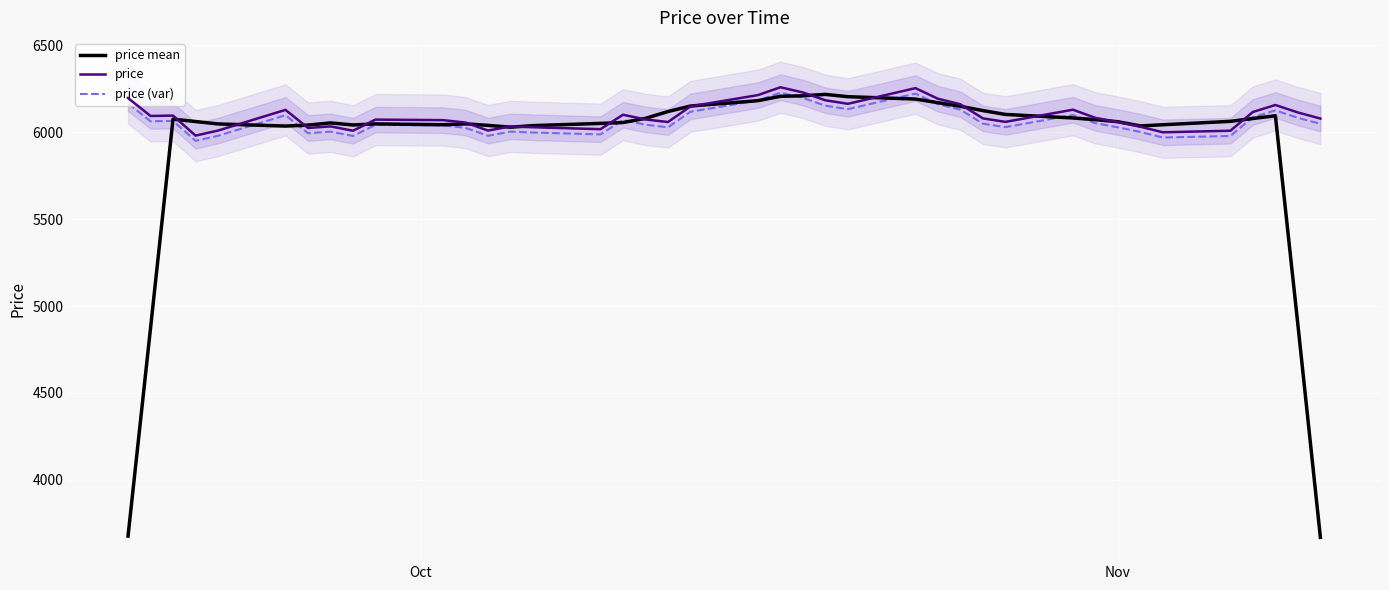

What is the minimum value for price?

5980.0